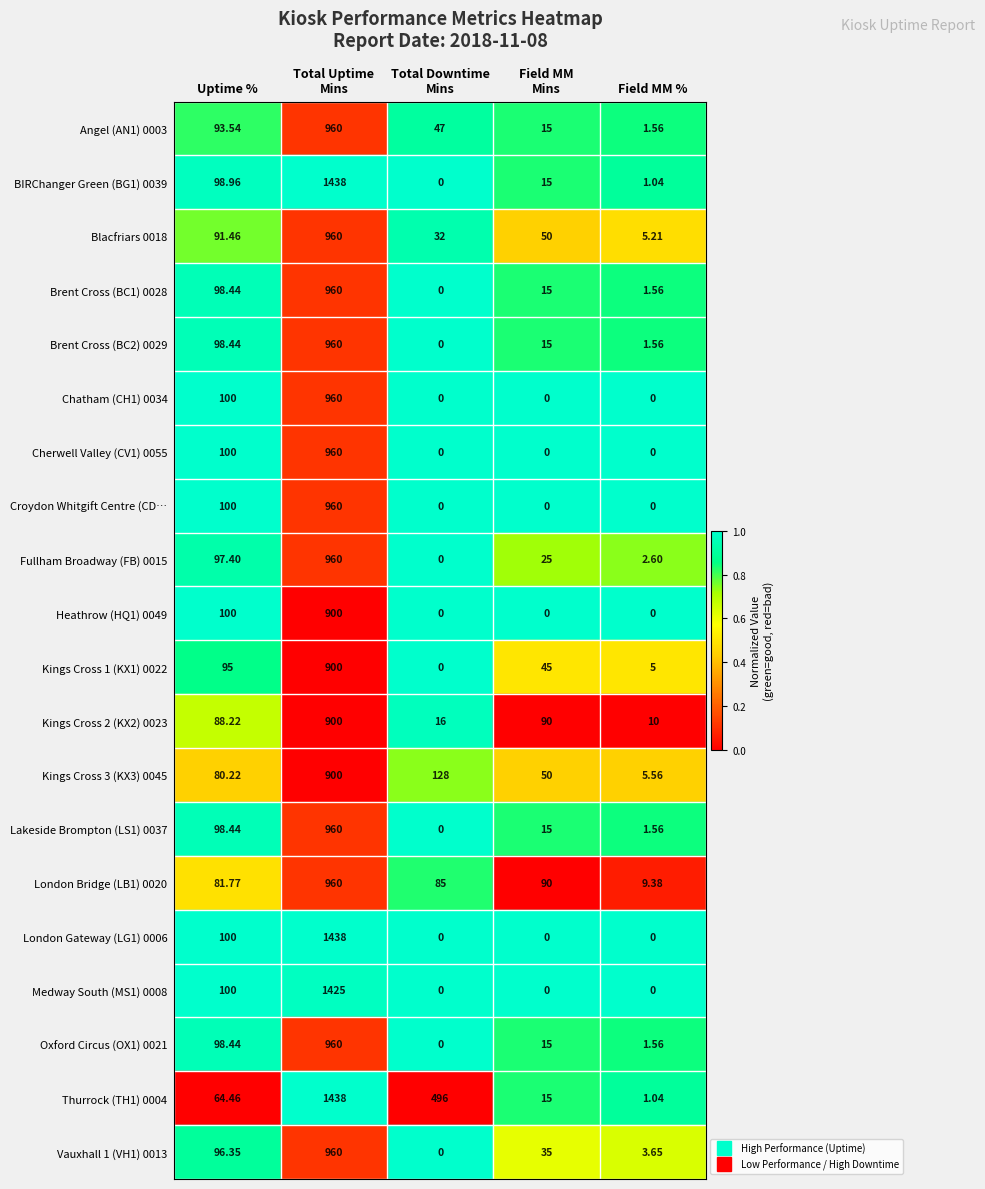

Which series has the largest total across all categories?

Thurrock (TH1) 0004